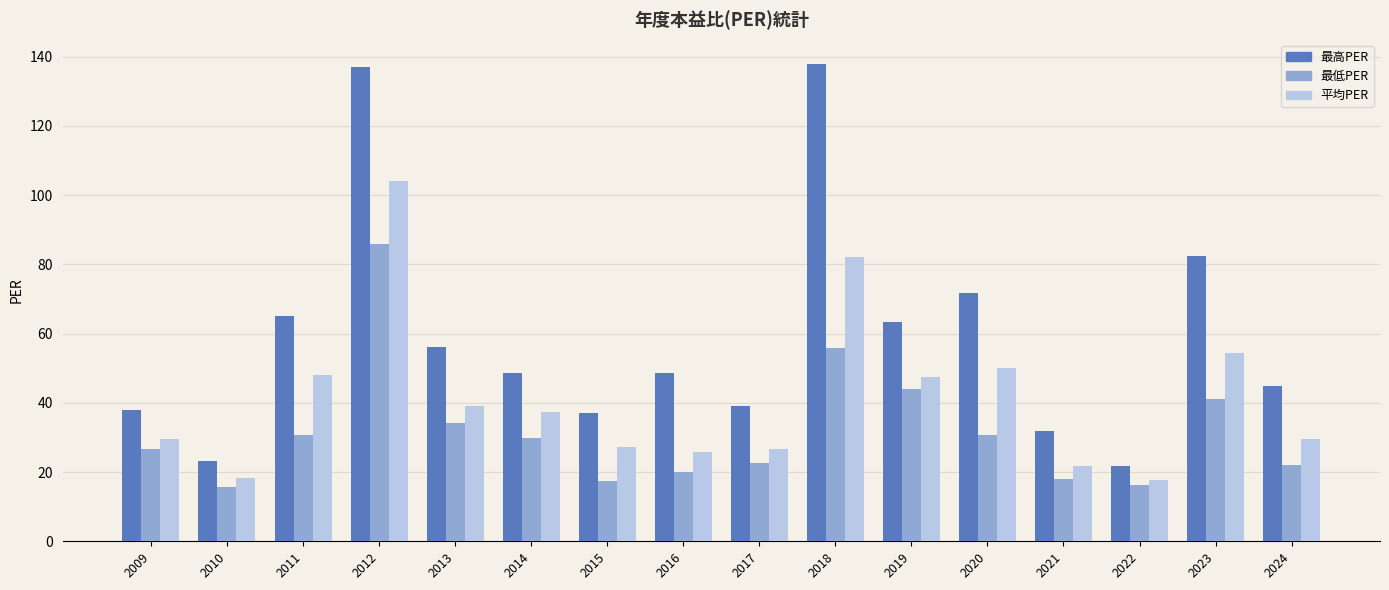

Where does the 最高PER series first go above 48?

2011